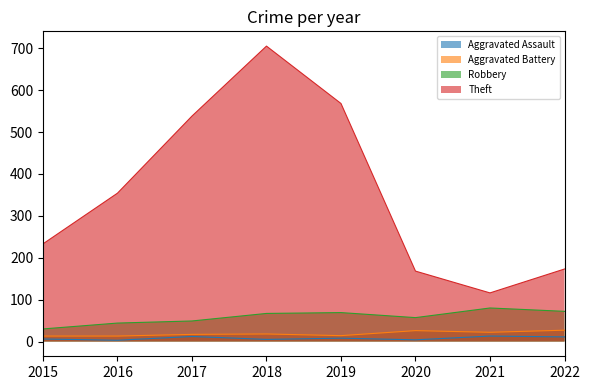

Is it true that Robbery equals 47 at 2015?

False